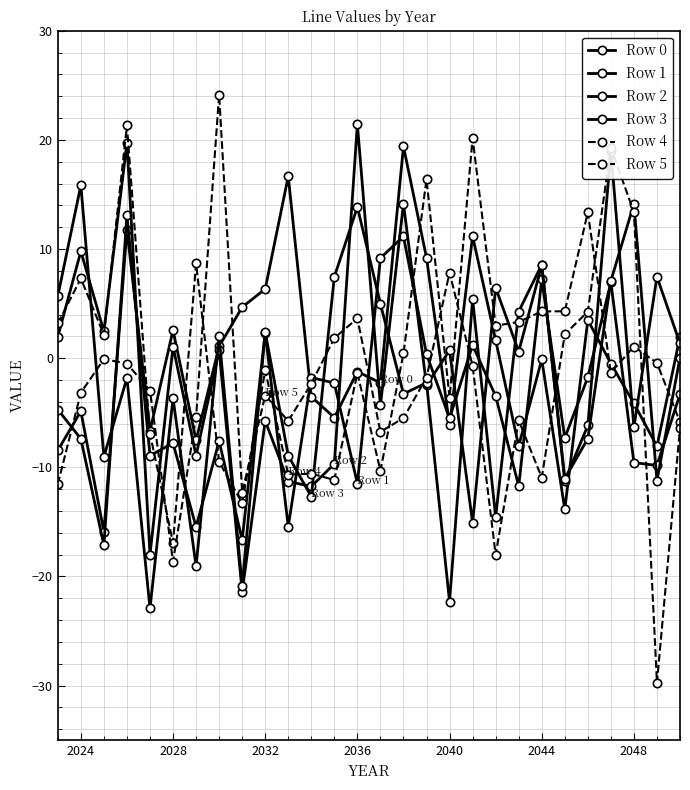

Count the number of data series in this chart.

6